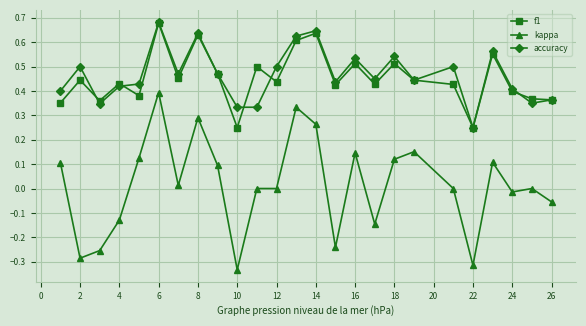

How many categories are shown in the chart?

25